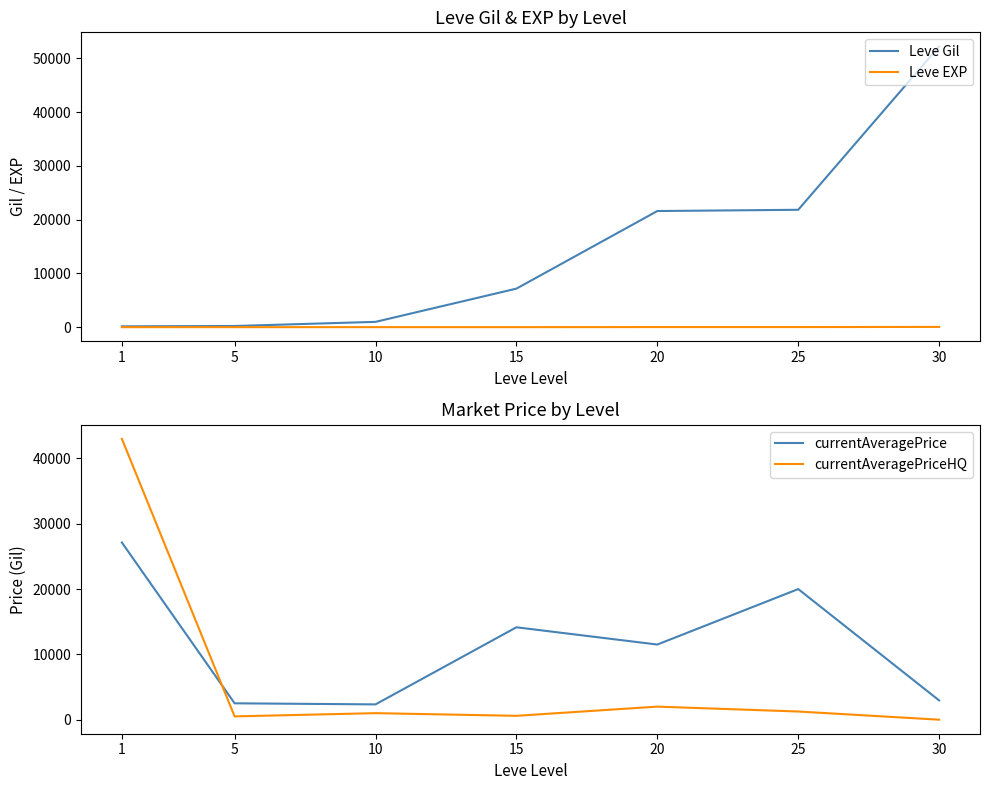

How many data points in currentAveragePrice are above 11506?

3